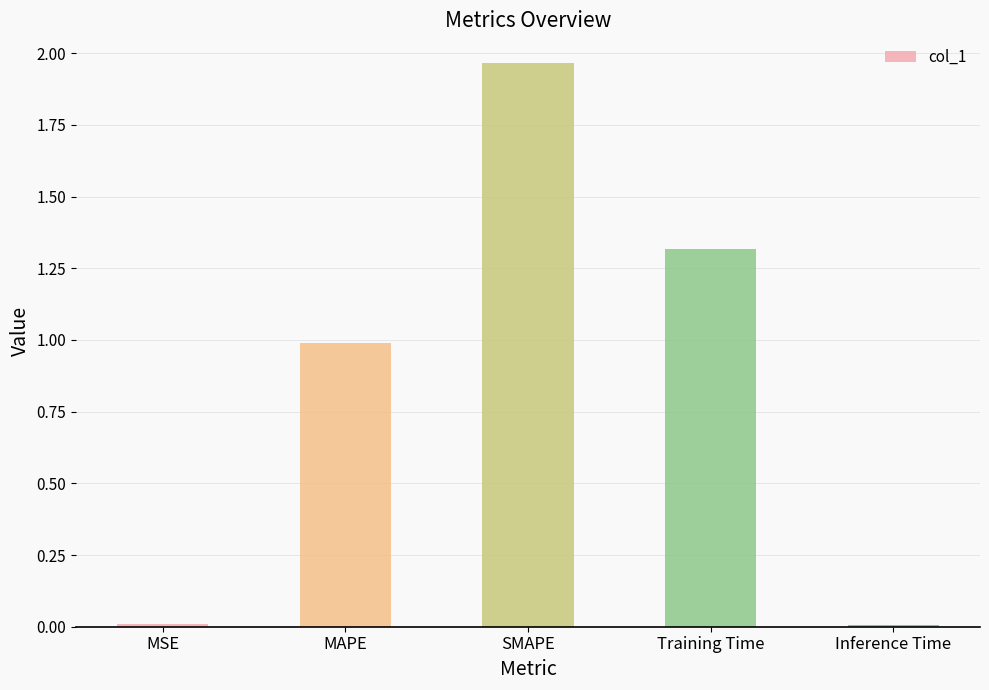

What is the label of the 4th bar from the left?

Training Time